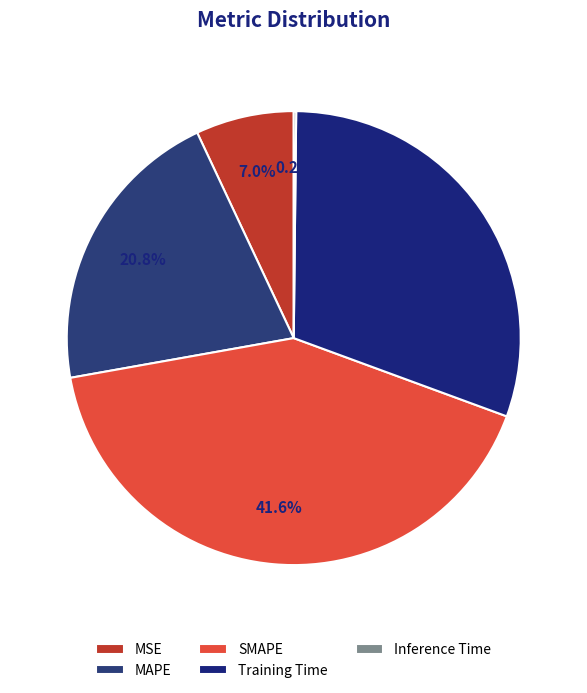

Which category has the biggest portion of the pie?

SMAPE